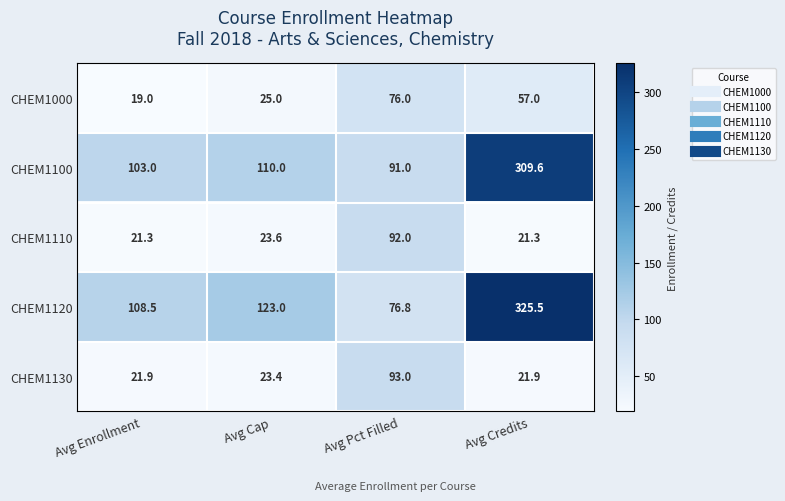

Which series has the largest range (max minus min)?

CHEM1120